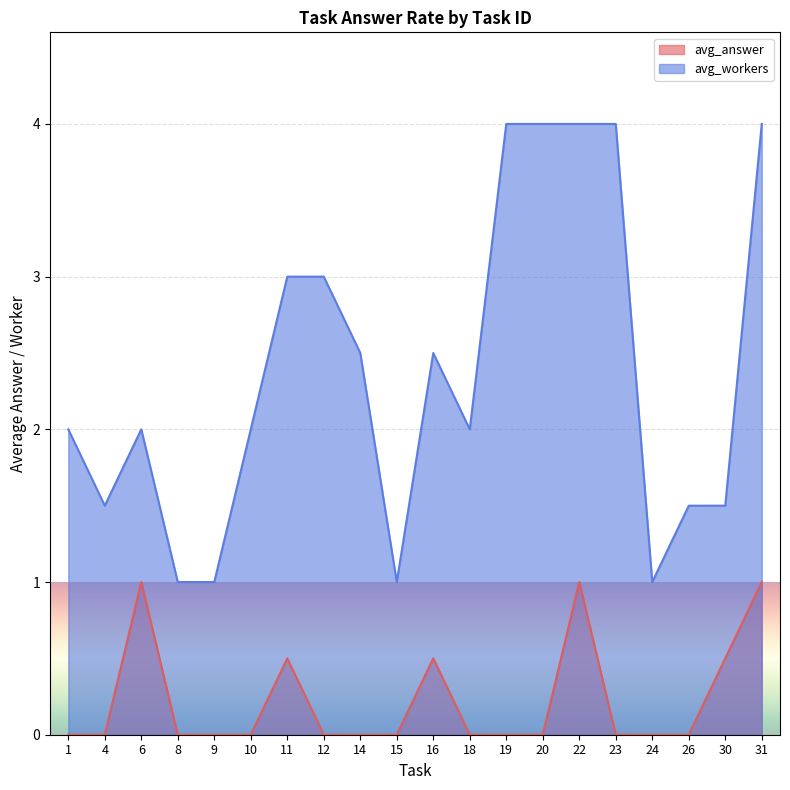

Which series has the largest range (max minus min)?

avg_workers